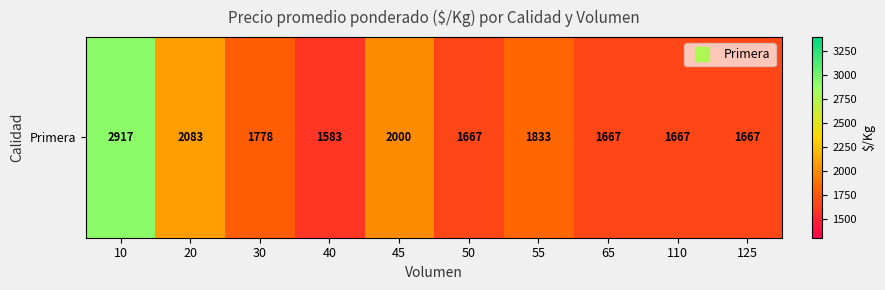

Which category has the lowest value across all series?

40